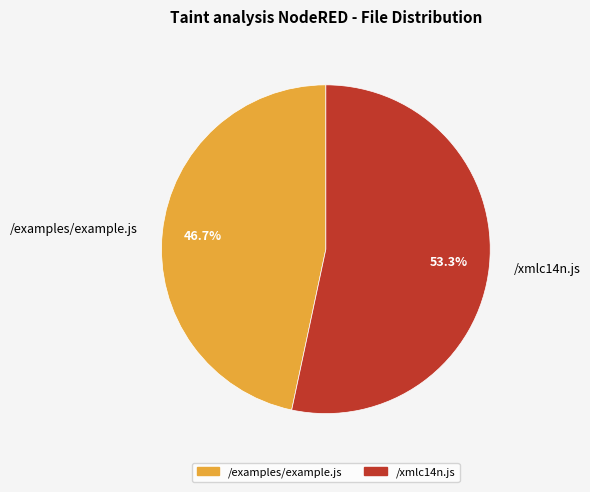

Rank the categories by value from lowest to highest.

/examples/example.js, /xmlc14n.js